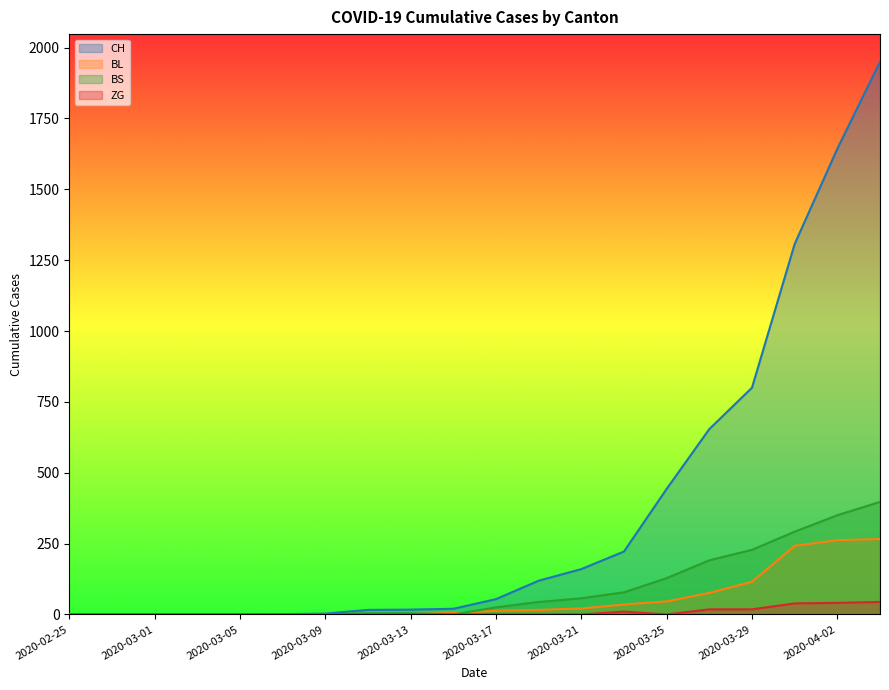

What is the total value across all series at 2020-03-09?

4